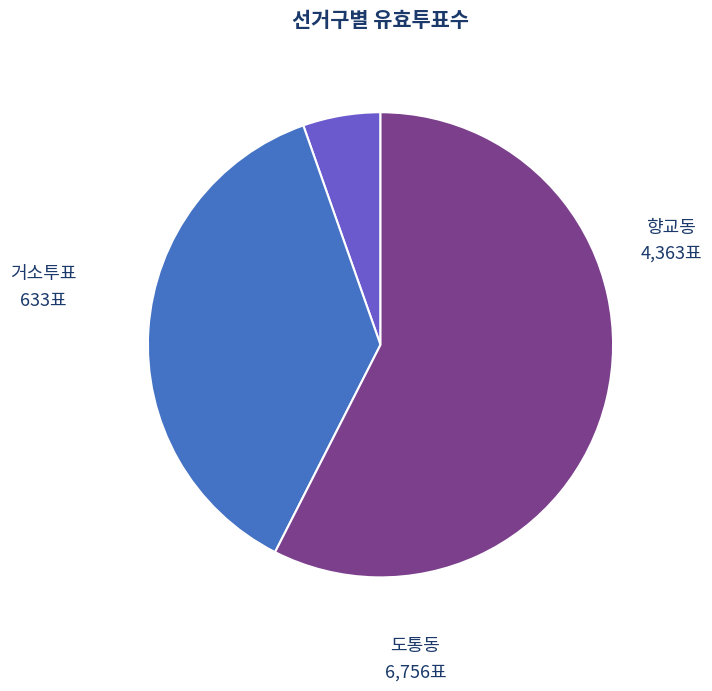

Is there any slice that represents more than half of the pie?

Yes